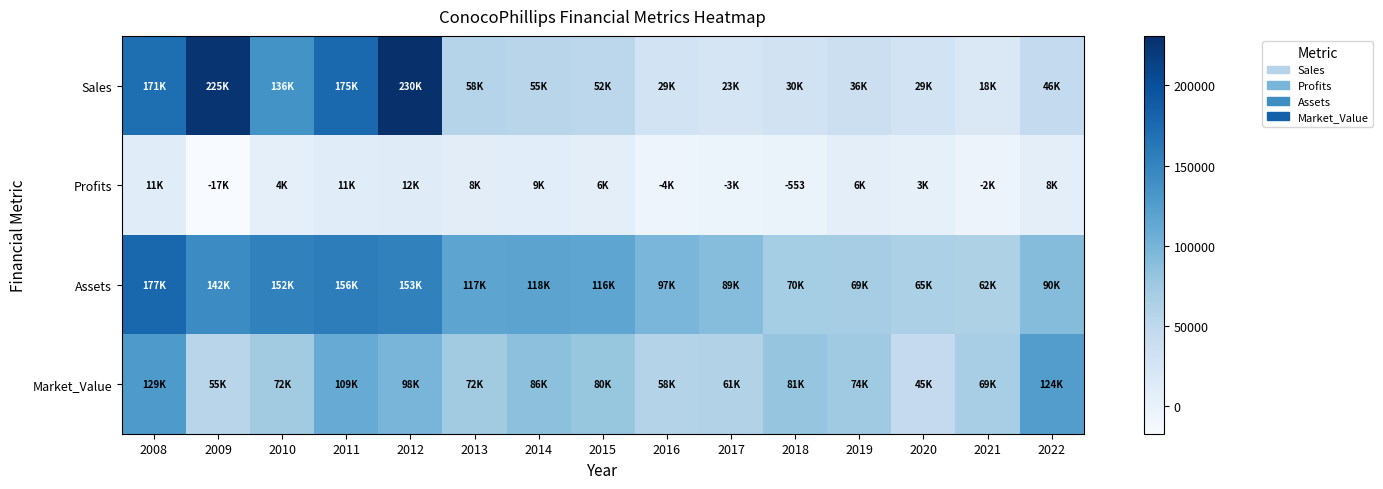

Is the value of Assets at 2011 greater than the value of Sales at 2020?

Yes